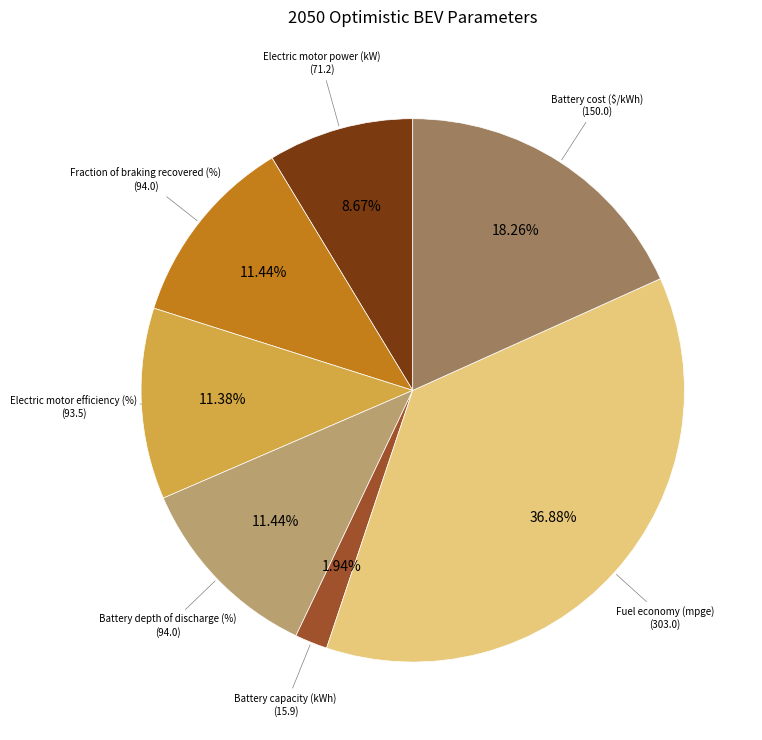

Count the number of slices in the pie.

7